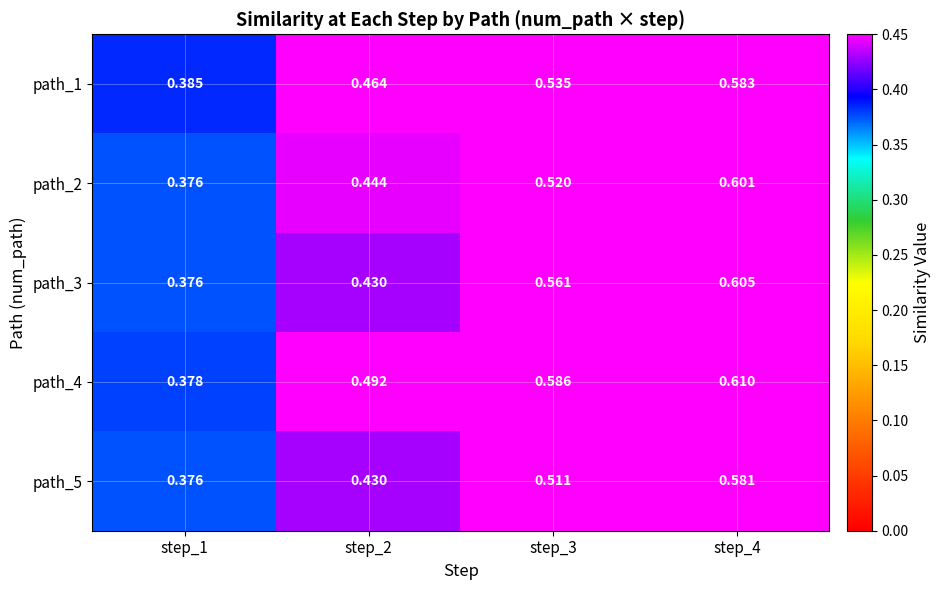

Rank the series at step_3 from highest to lowest value.

path_4, path_3, path_1, path_2, path_5